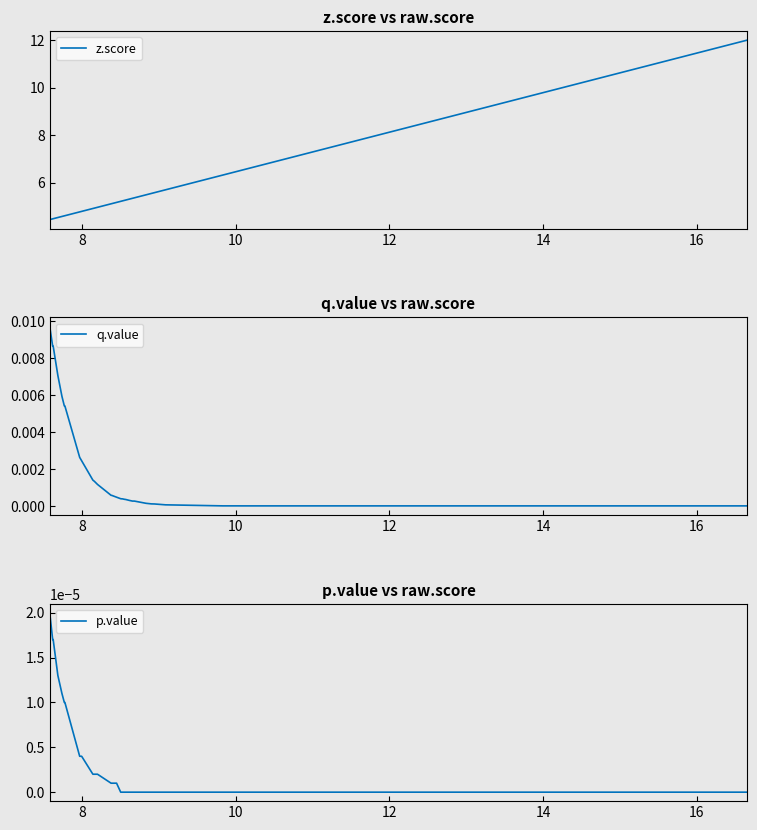

What is the highest value of the z.score series?

12.0